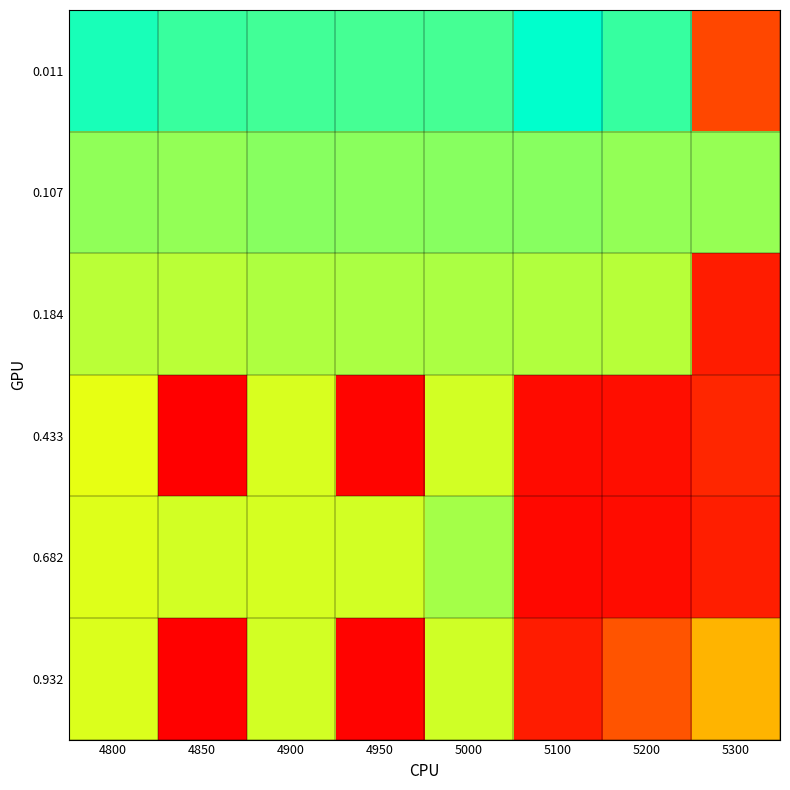

What is the total value across all series at 5200?

-2.6